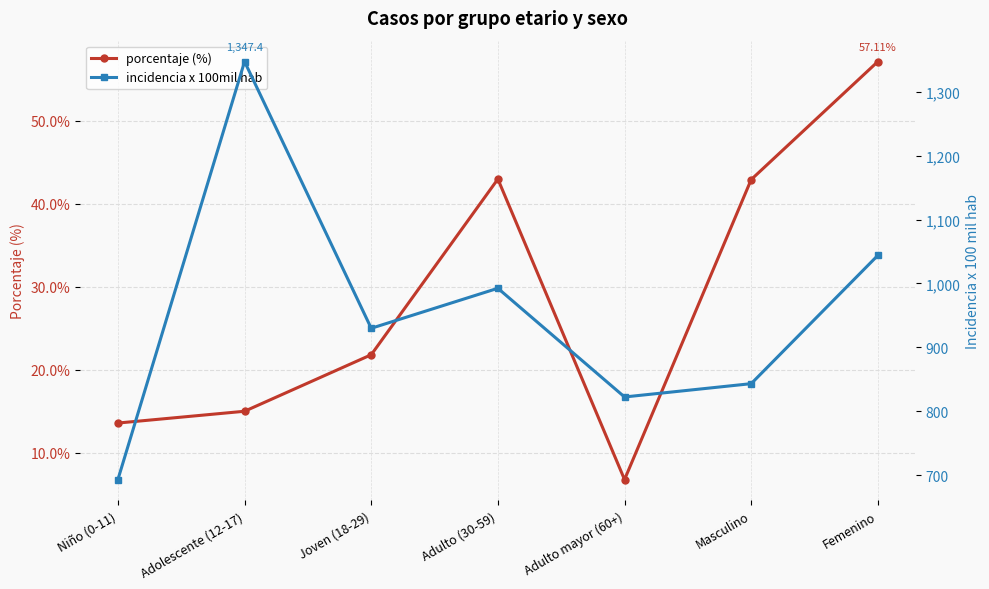

What is the smallest value displayed?

6.7